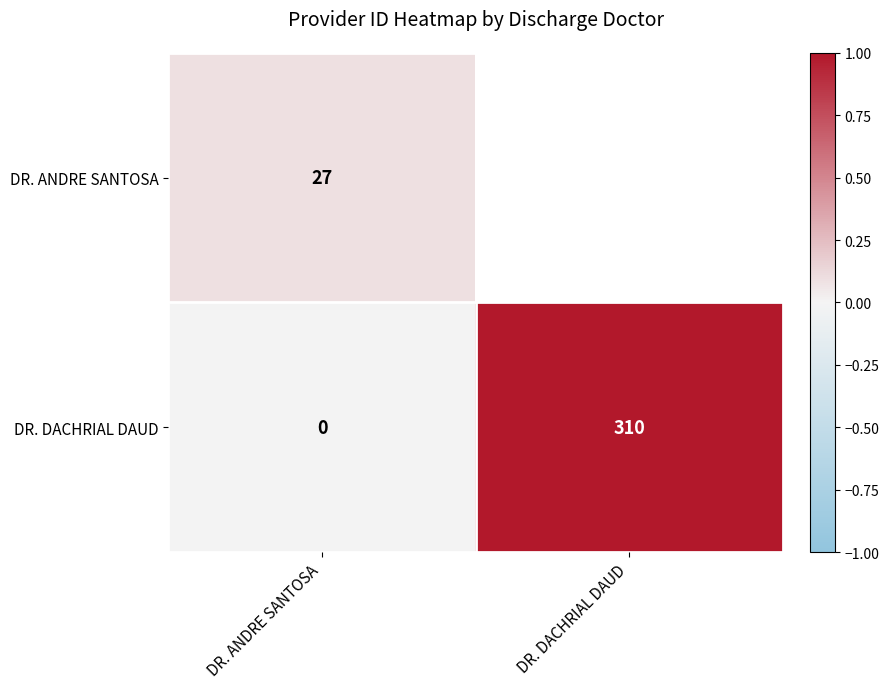

At which label does DR. DACHRIAL DAUD reach its peak?

DR. DACHRIAL DAUD